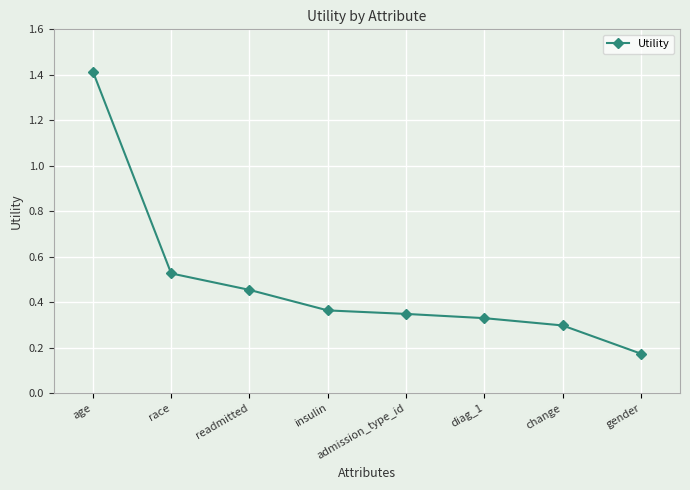

What is the sum of all values?

3.9